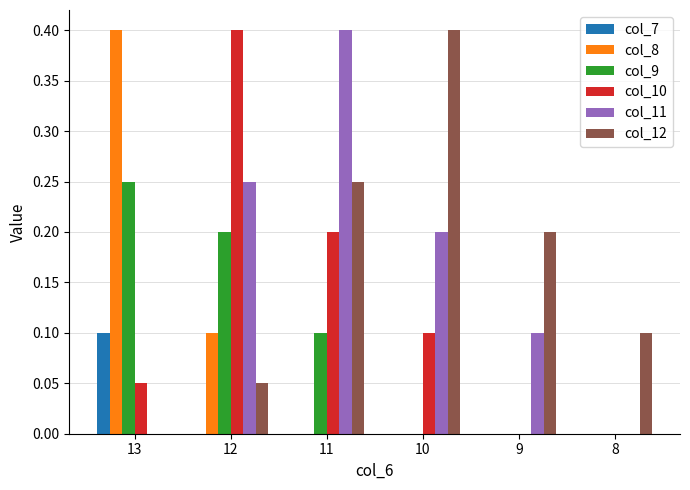

What is the sum of the col_10 values at 12 and 10?

0.5